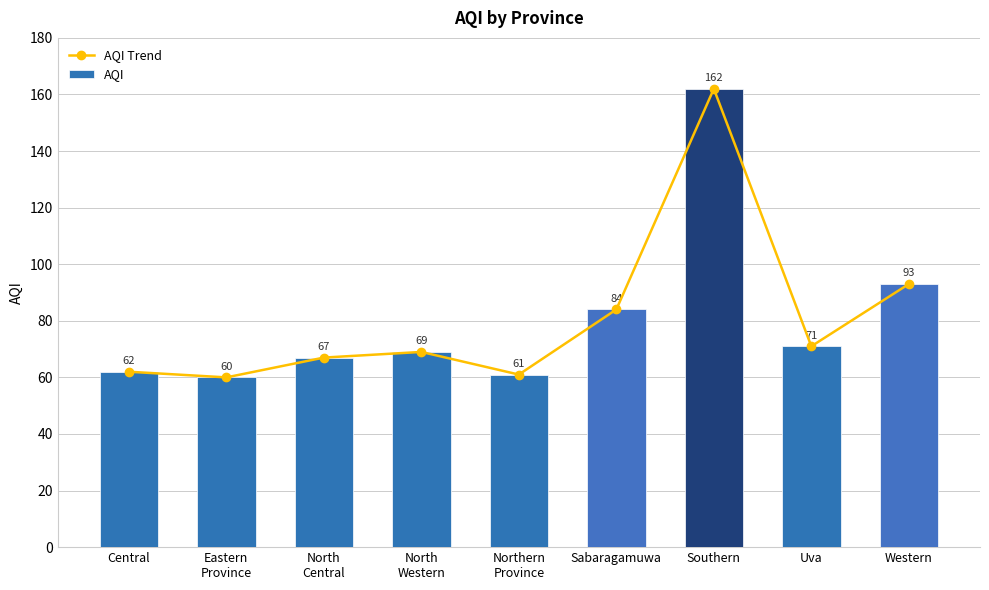

Rank the categories by AQI Trend value from highest to lowest.

Southern, Western, Sabaragamuwa, Uva, North
Western, North
Central, Central, Northern
Province, Eastern
Province